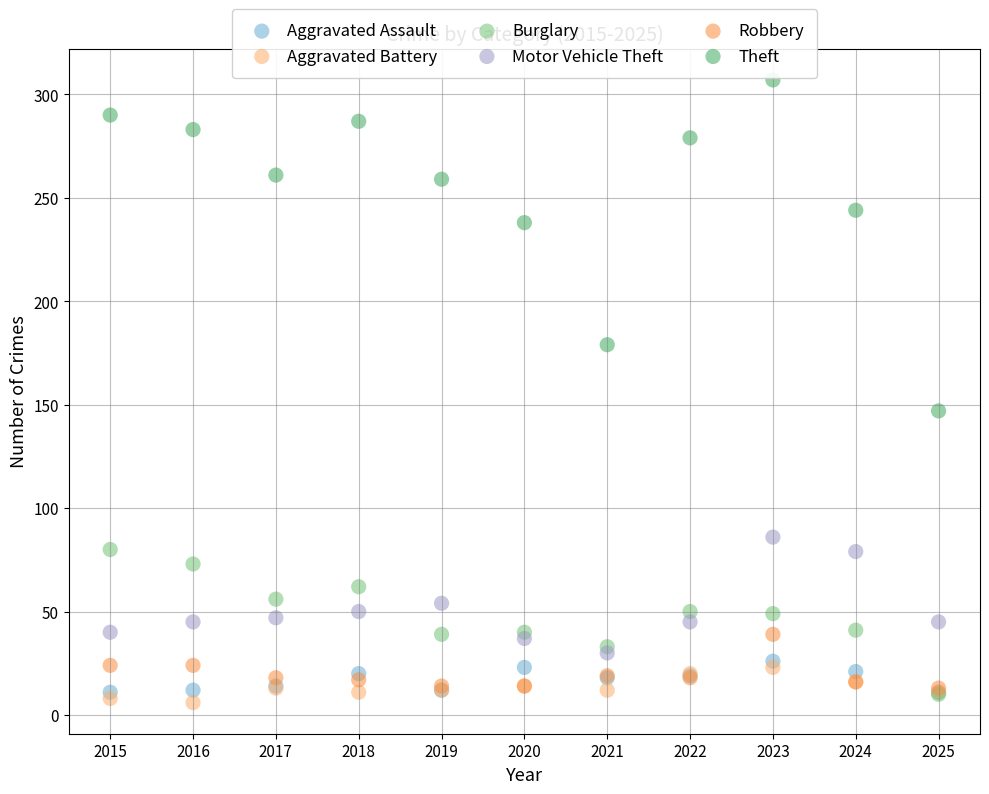

Across all series, what Y value is closest to 156?

147